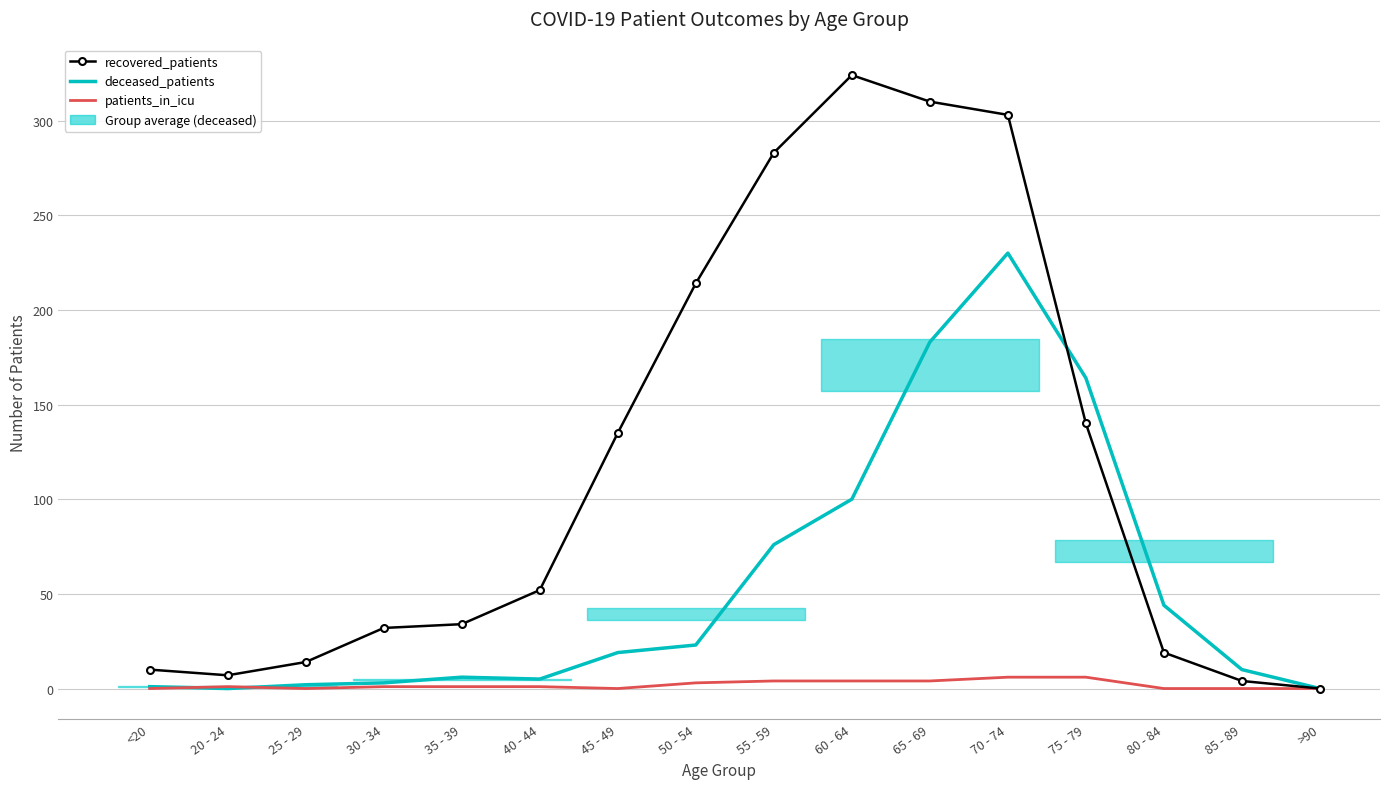

Which series ends up on top after the final intersection of recovered_patients and deceased_patients?

deceased_patients